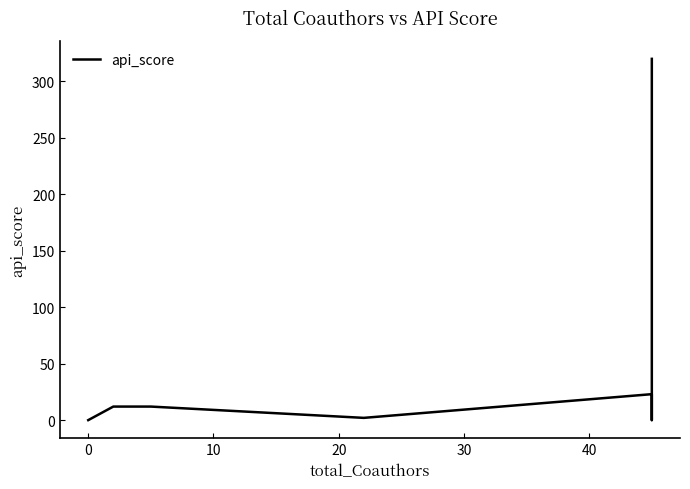

What is the difference between the maximum and minimum values?

320